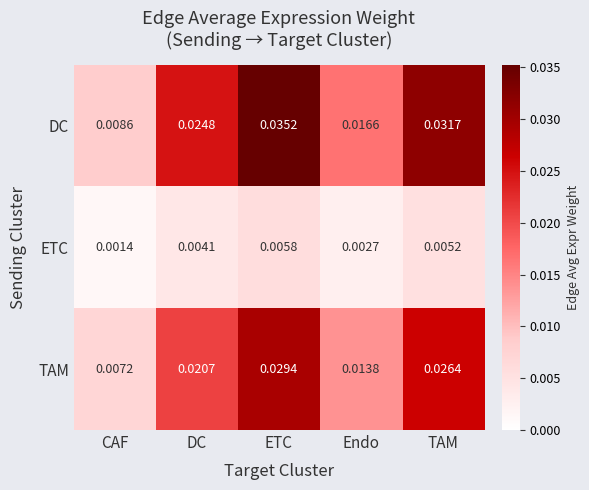

Which series has the largest range (max minus min)?

DC